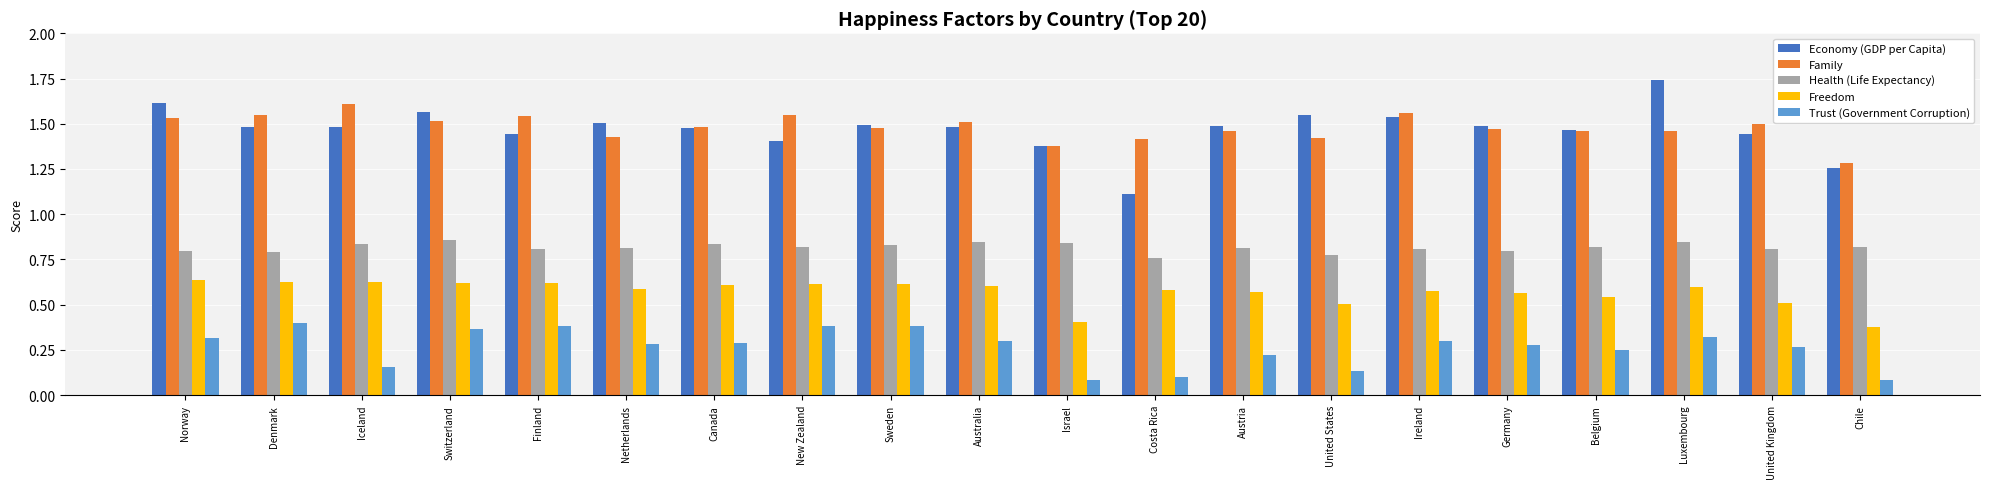

Count the Trust (Government Corruption) values in the range 0 to 1.

20